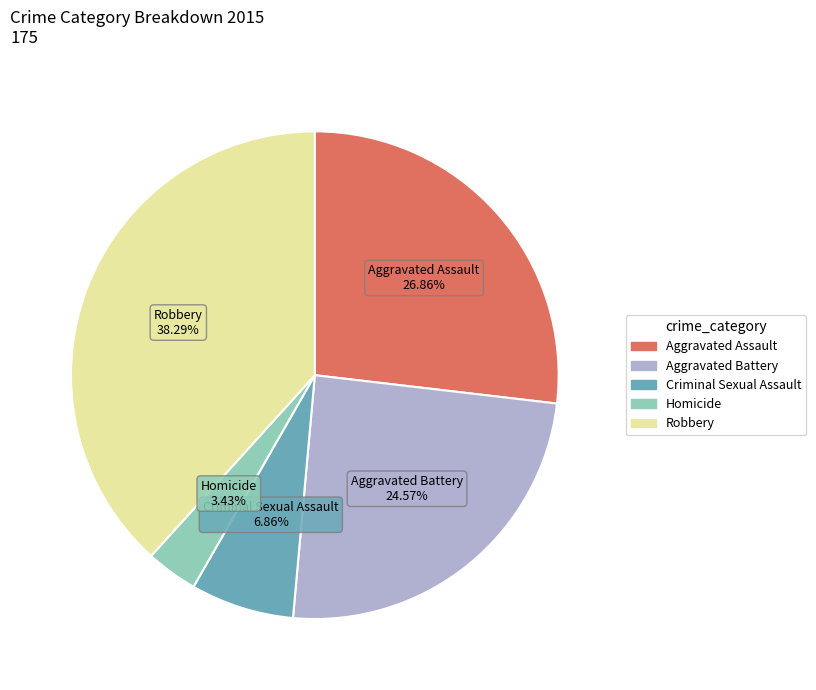

How much of the chart is everything except Aggravated Assault?

73.1%